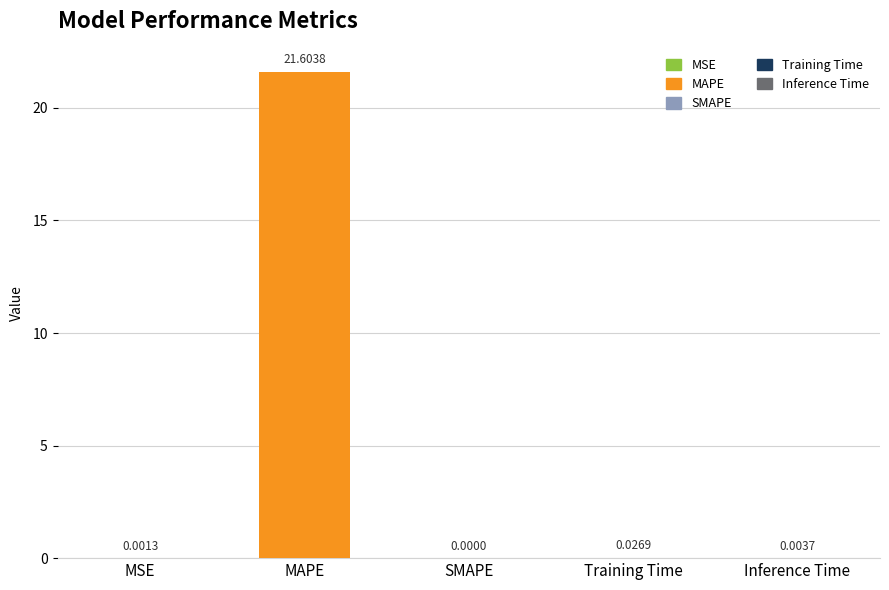

Between MAPE and SMAPE, which is larger?

MAPE